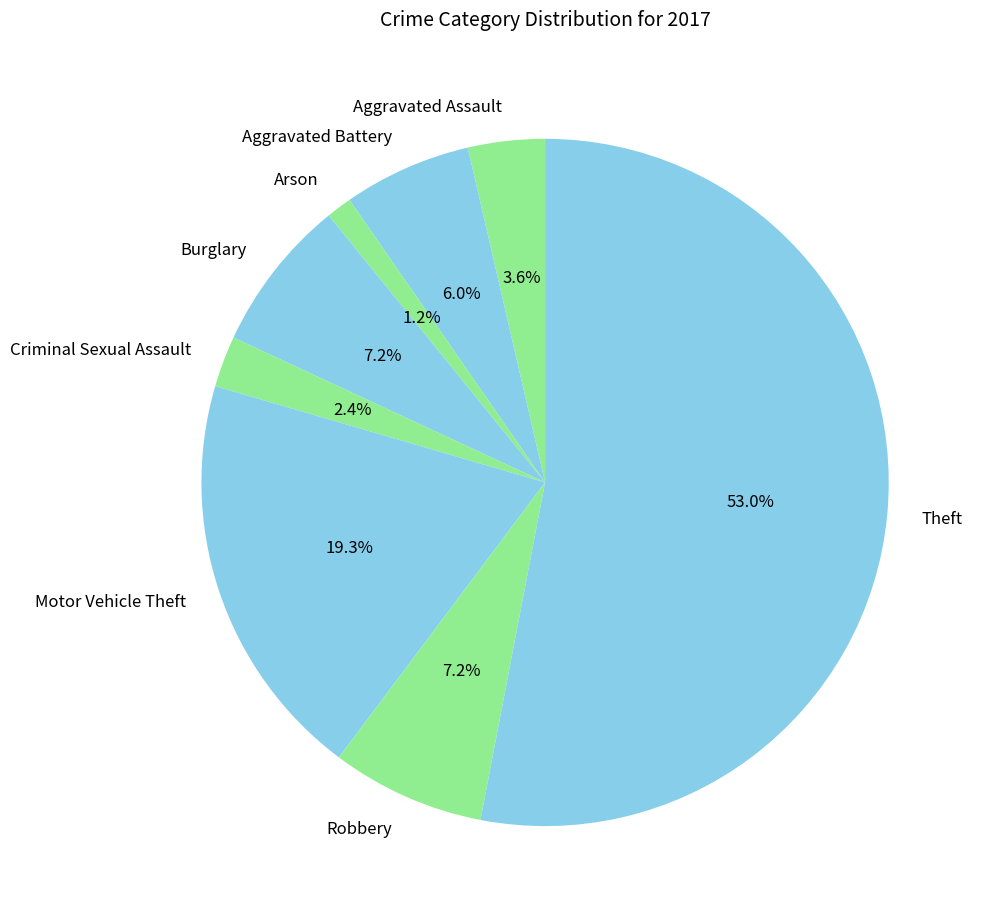

What percentage do Motor Vehicle Theft and Aggravated Battery together represent?

25.3%